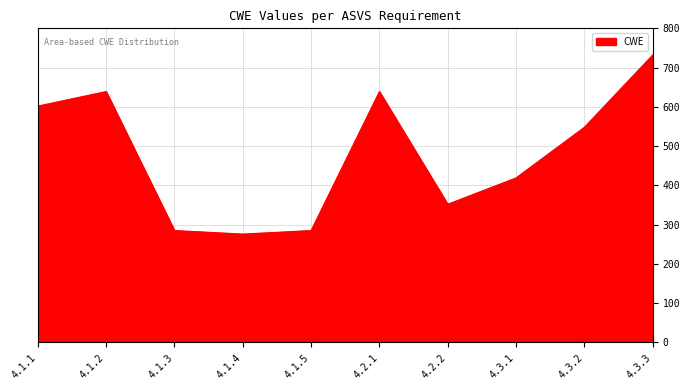

The value at 4.3.1 is 419. True or false?

True